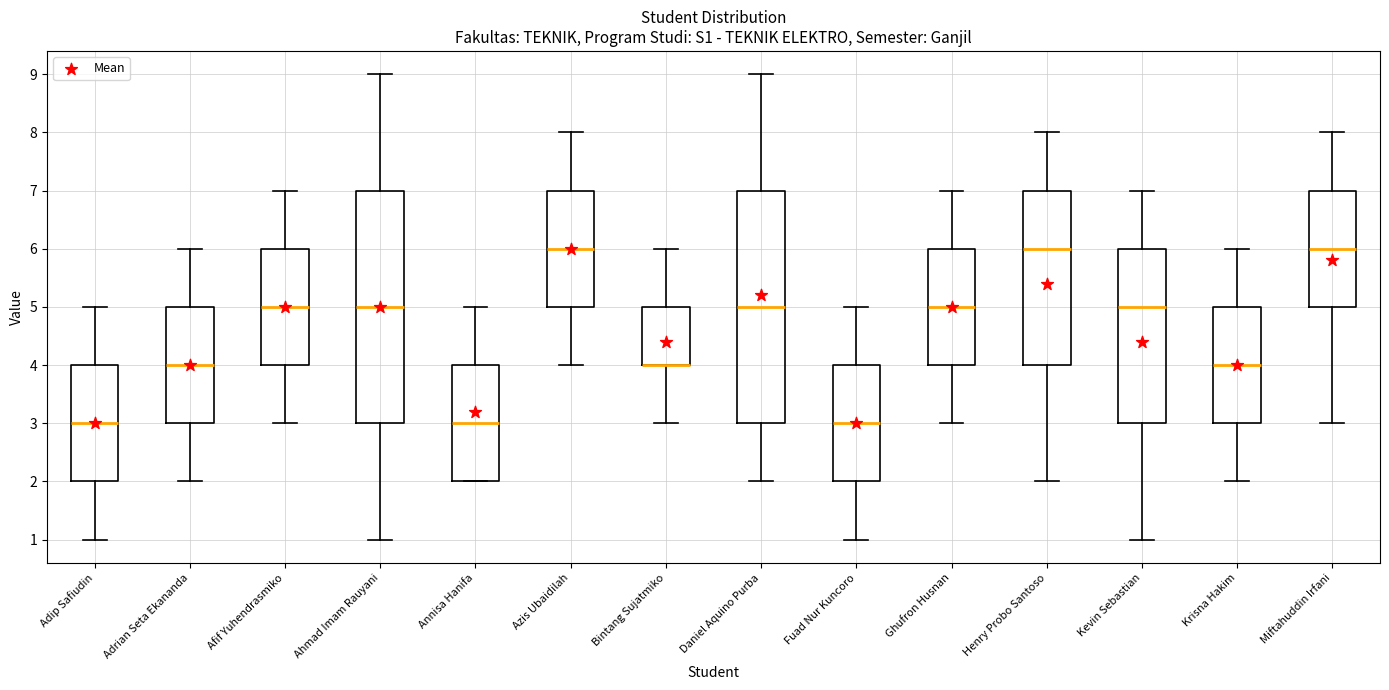

Reading left to right, read every box against the y-axis: the position of its median line, the range the box covers, and the ends of its whiskers. The values are not printed on the chart, so give them approximately, as read against the axis.

Adip Safiudin: median 3, box 2 to 4, whiskers 1 to 5
Adrian Seta Ekananda: median 4, box 3 to 5, whiskers 2 to 6
Afif Yuhendrasmiko: median 5, box 4 to 6, whiskers 3 to 7
Ahmad Imam Rauyani: median 5, box 3 to 7, whiskers 1 to 9
Annisa Hanifa: median 3, box 2 to 4, whiskers 2 to 5
Azis Ubaidilah: median 6, box 5 to 7, whiskers 4 to 8
Bintang Sujatmiko: median 4 (drawn on the box's lower edge), box 4 to 5, whiskers 3 to 6
Daniel Aquino Purba: median 5, box 3 to 7, whiskers 2 to 9
Fuad Nur Kuncoro: median 3, box 2 to 4, whiskers 1 to 5
Ghufron Husnan: median 5, box 4 to 6, whiskers 3 to 7
Henry Probo Santoso: median 6, box 4 to 7, whiskers 2 to 8
Kevin Sebastian: median 5, box 3 to 6, whiskers 1 to 7
Krisna Hakim: median 4, box 3 to 5, whiskers 2 to 6
Miftahuddin Irfani: median 6, box 5 to 7, whiskers 3 to 8